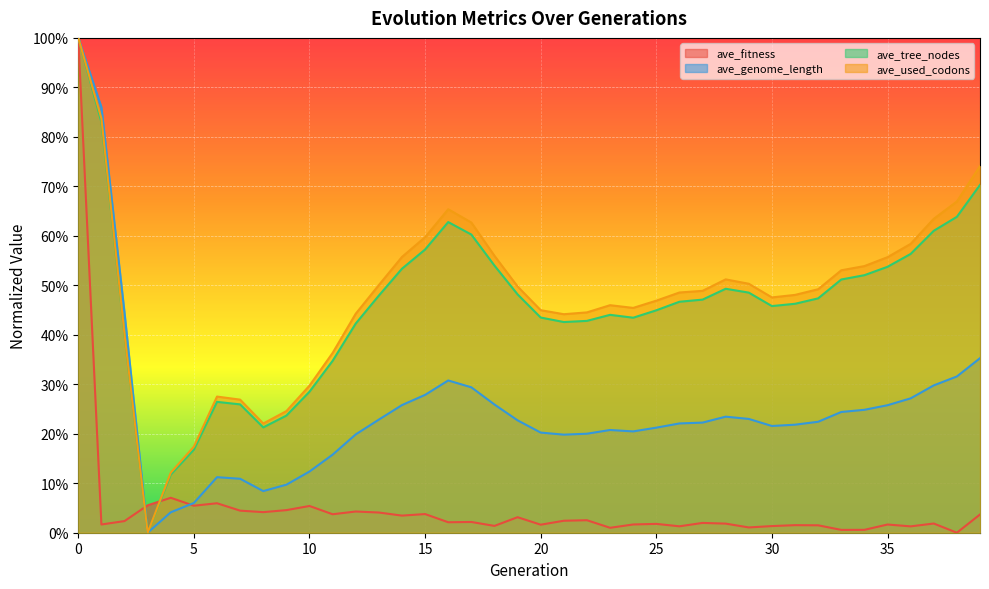

Reading right to left, extract all data points from this chart.

ave_fitness: 0.0	0.0	0.0	0.0	0.0	0.0	0.0	0.0	0.0	0.0	0.0	0.0	0.0	0.0	0.0	0.0	0.0	0.0	0.0	0.0	0.0	0.0	0.0	0.0	0.0	0.0	0.0	0.0	0.0	0.1	0.0	0.0	0.0	0.1	0.1	0.1	0.1	0.0	0.0	1.0
ave_genome_length: 0.4	0.3	0.3	0.3	0.3	0.2	0.2	0.2	0.2	0.2	0.2	0.2	0.2	0.2	0.2	0.2	0.2	0.2	0.2	0.2	0.2	0.3	0.3	0.3	0.3	0.3	0.2	0.2	0.2	0.1	0.1	0.1	0.1	0.1	0.1	0.0	0.0	0.4	0.9	1.0
ave_tree_nodes: 0.7	0.6	0.6	0.6	0.5	0.5	0.5	0.5	0.5	0.5	0.5	0.5	0.5	0.5	0.4	0.4	0.4	0.4	0.4	0.4	0.5	0.5	0.6	0.6	0.6	0.5	0.5	0.4	0.3	0.3	0.2	0.2	0.3	0.3	0.2	0.1	0.0	0.4	0.8	1.0
ave_used_codons: 0.7	0.7	0.6	0.6	0.6	0.5	0.5	0.5	0.5	0.5	0.5	0.5	0.5	0.5	0.5	0.5	0.5	0.4	0.4	0.4	0.5	0.6	0.6	0.7	0.6	0.6	0.5	0.4	0.4	0.3	0.2	0.2	0.3	0.3	0.2	0.1	0.0	0.4	0.8	1.0